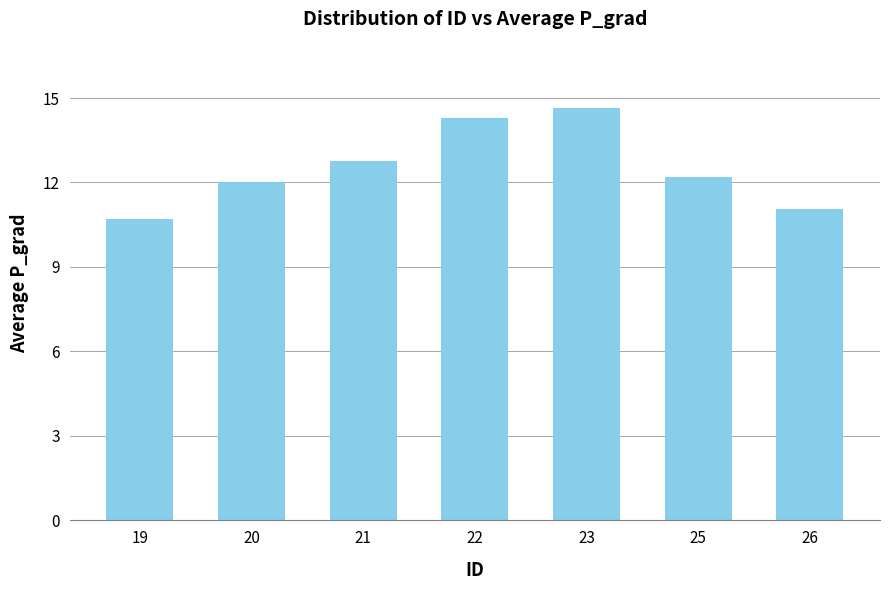

What is the difference between the second highest and second lowest values?

3.2